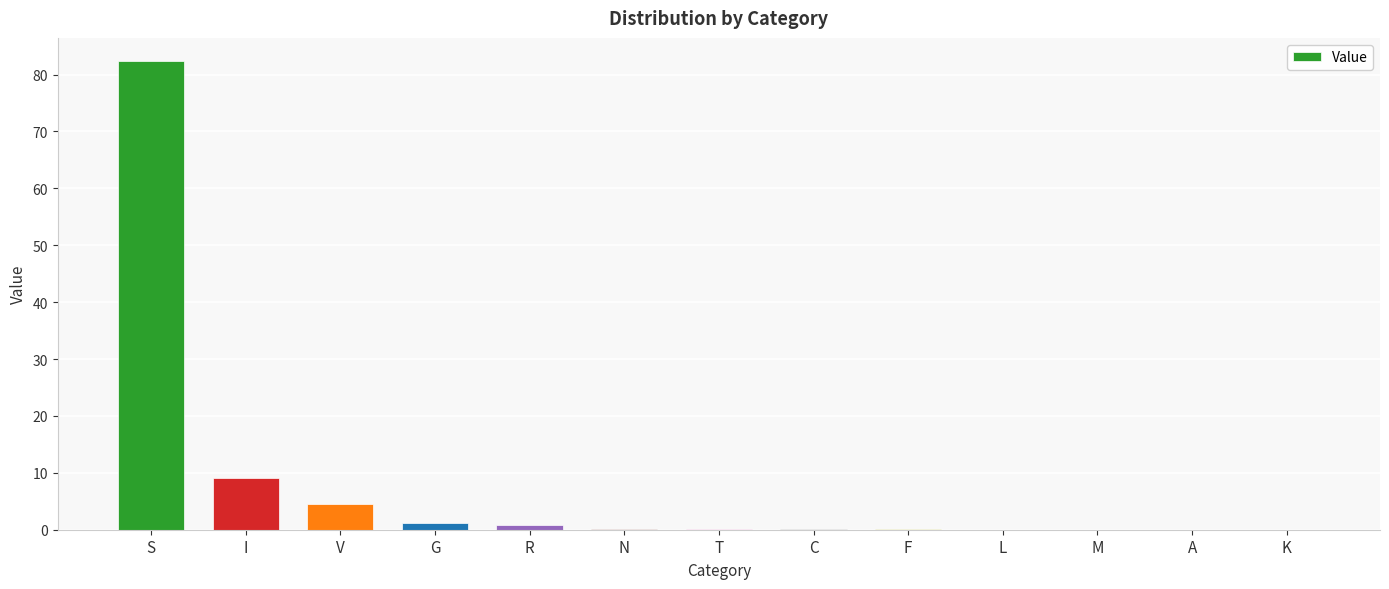

The chart shows a value of 0.1 at C. True or false?

True